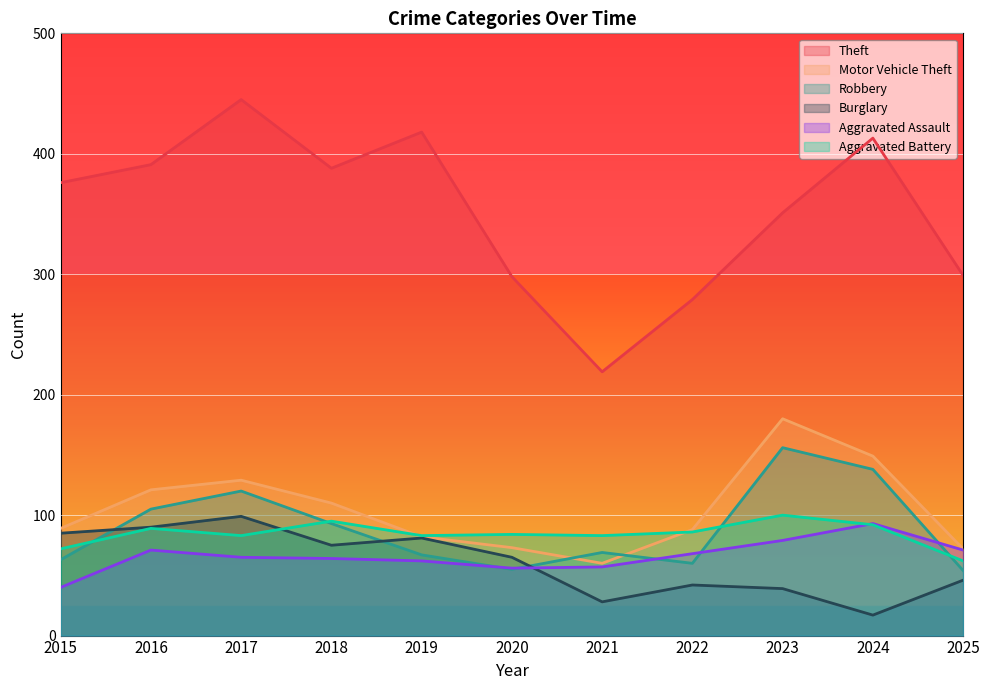

At which category does the chart reach its minimum across all series?

2024